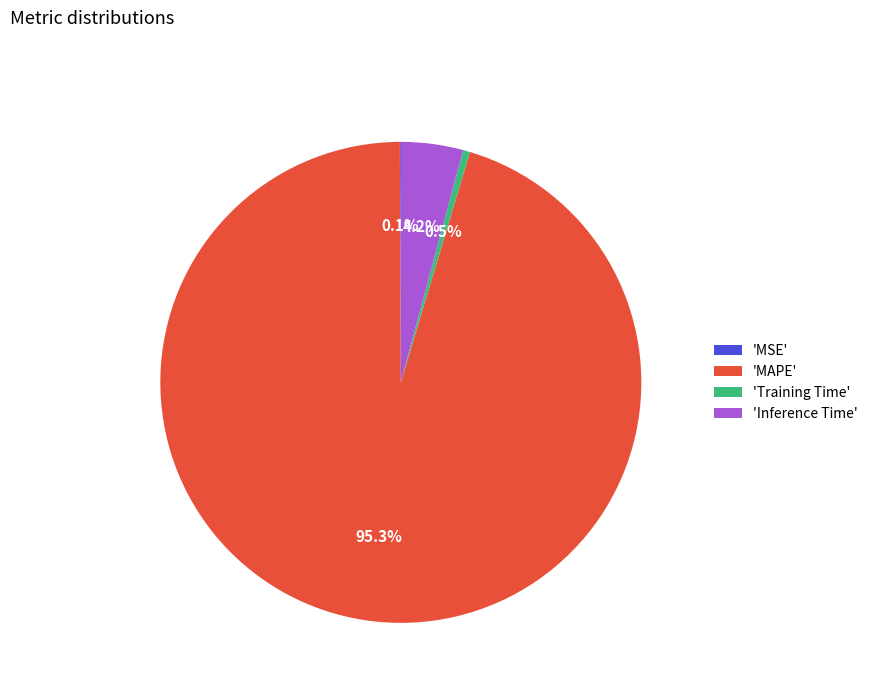

Combined, do 'Inference Time' and 'MAPE' account for over 50%?

Yes